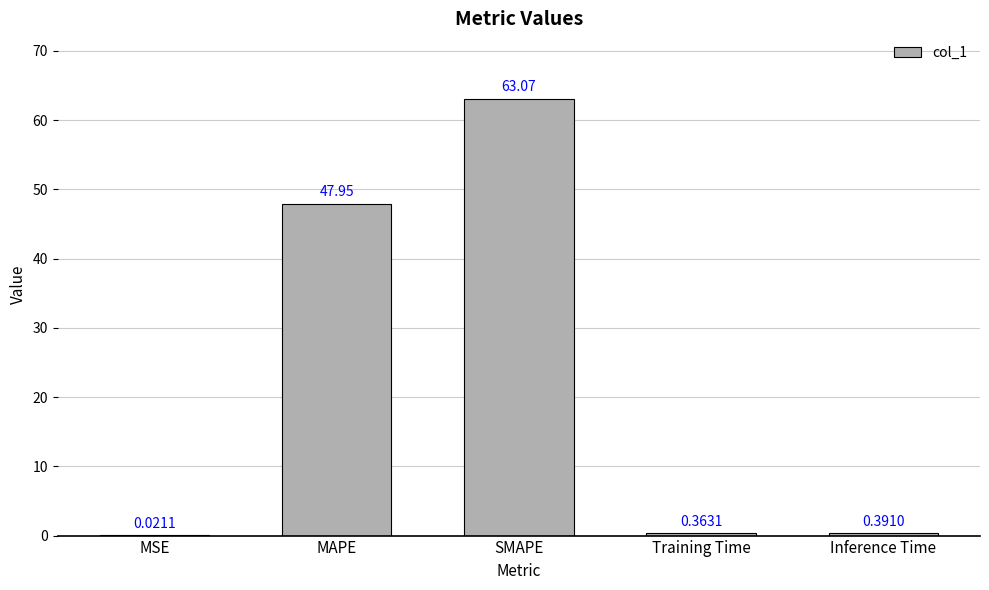

Where is the data nearest to the value 31?

MAPE